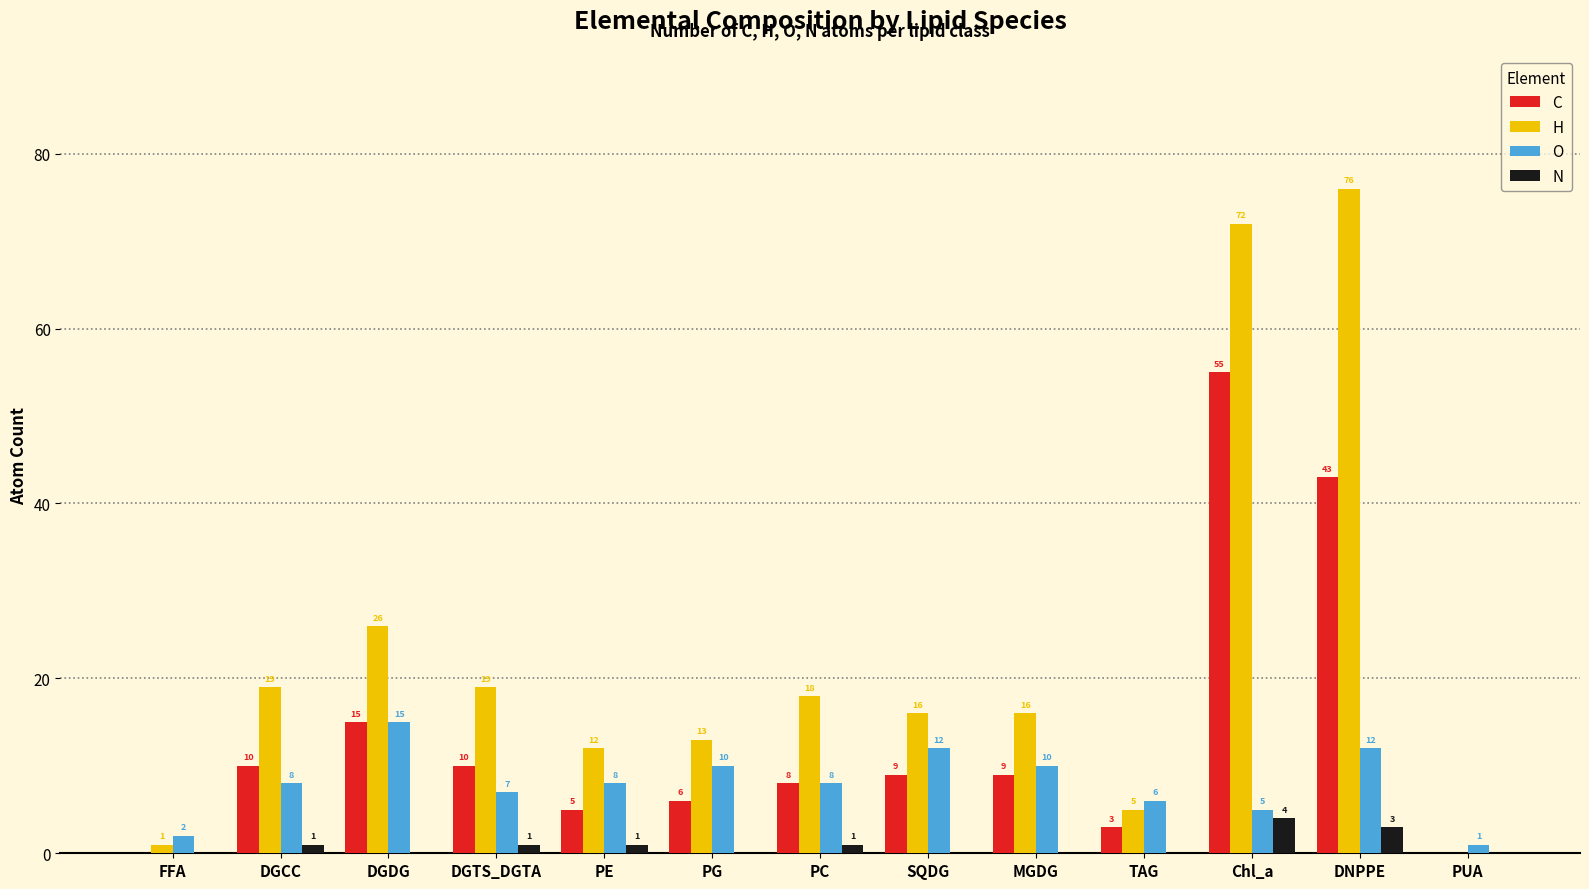

The C series shows 8 at PC. True or false?

True